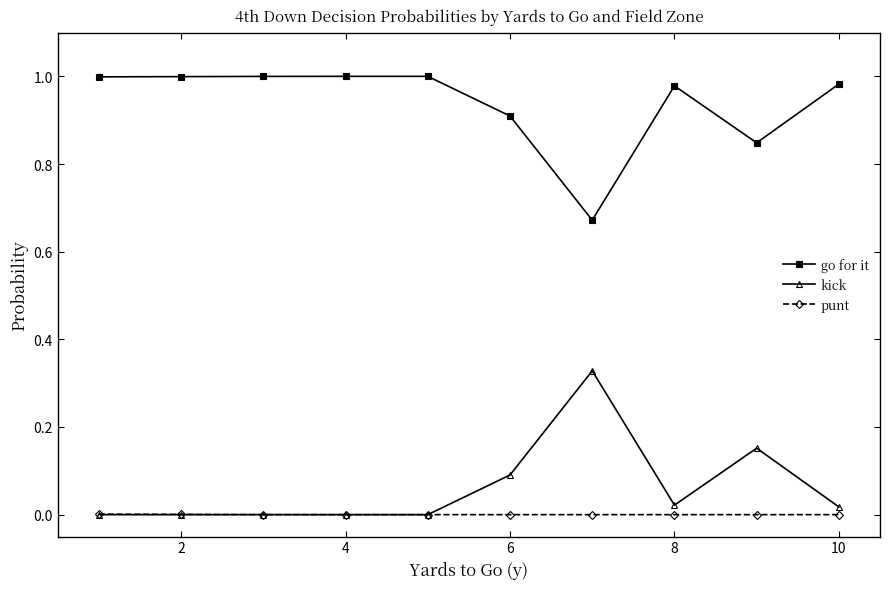

Rank the series by their maximum value, from highest to lowest.

go for it, kick, punt